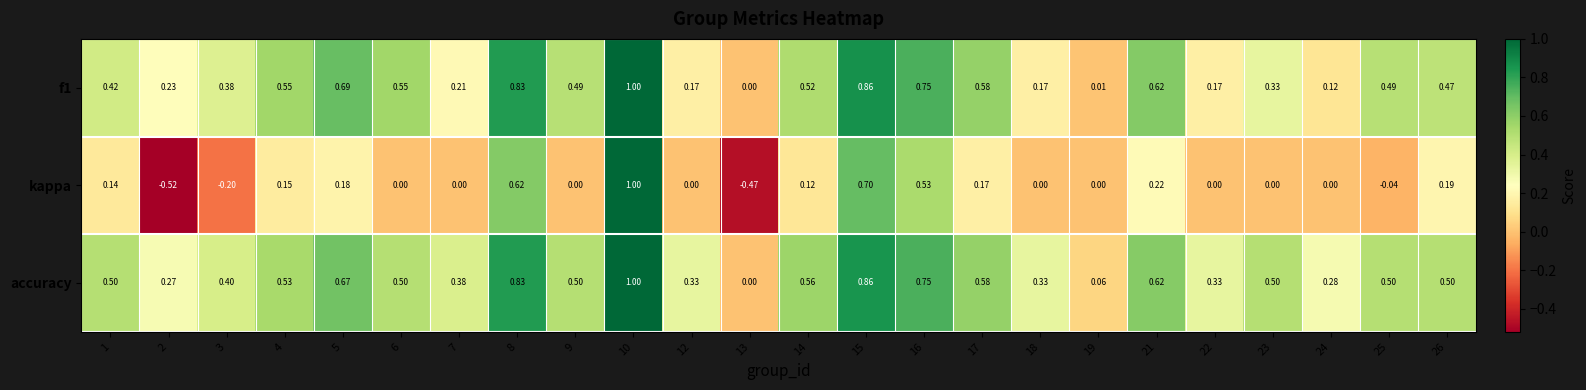

Between 7 and 24, which series saw the biggest shift?

accuracy